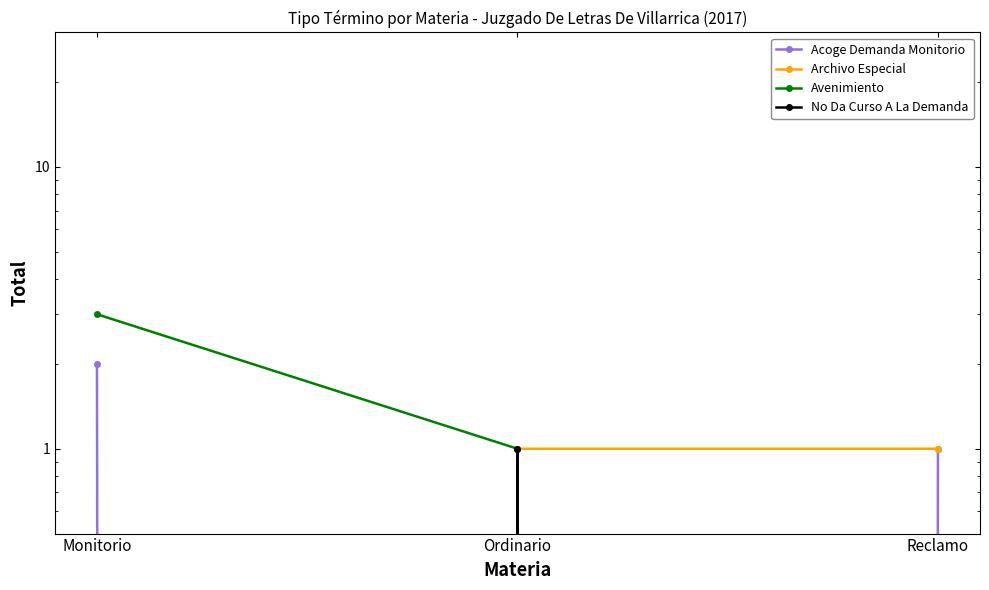

Does the chart display data point markers on the line(s)?

Yes